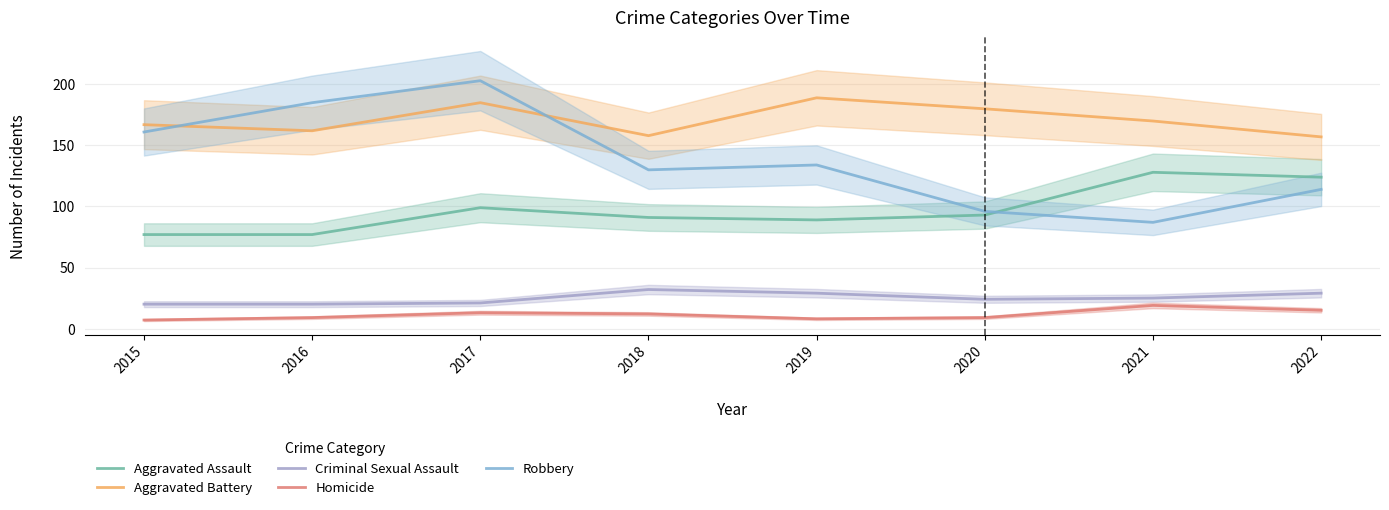

Reading left to right, extract all data points from this chart.

Aggravated Assault: 77	77	99	91	89	93	128	124
Aggravated Battery: 167	162	185	158	189	180	170	157
Criminal Sexual Assault: 20	20	21	32	29	24	25	29
Homicide: 7	9	13	12	8	9	19	15
Robbery: 161	185	203	130	134	96	87	114